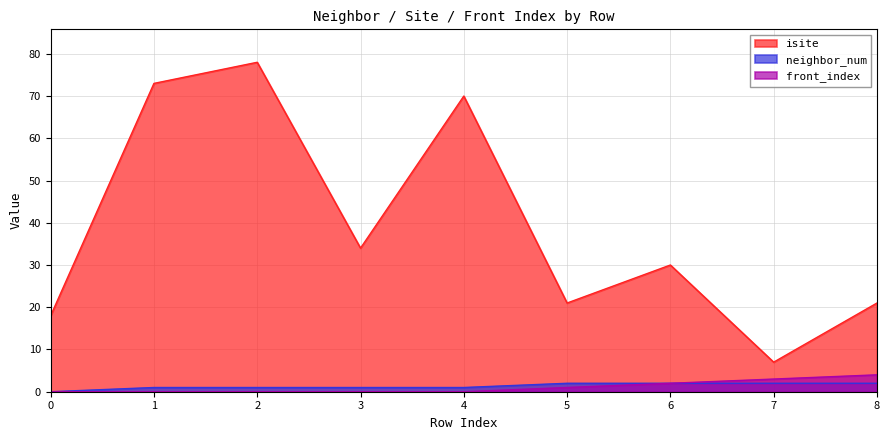

What is the total value across all series at 8?

27